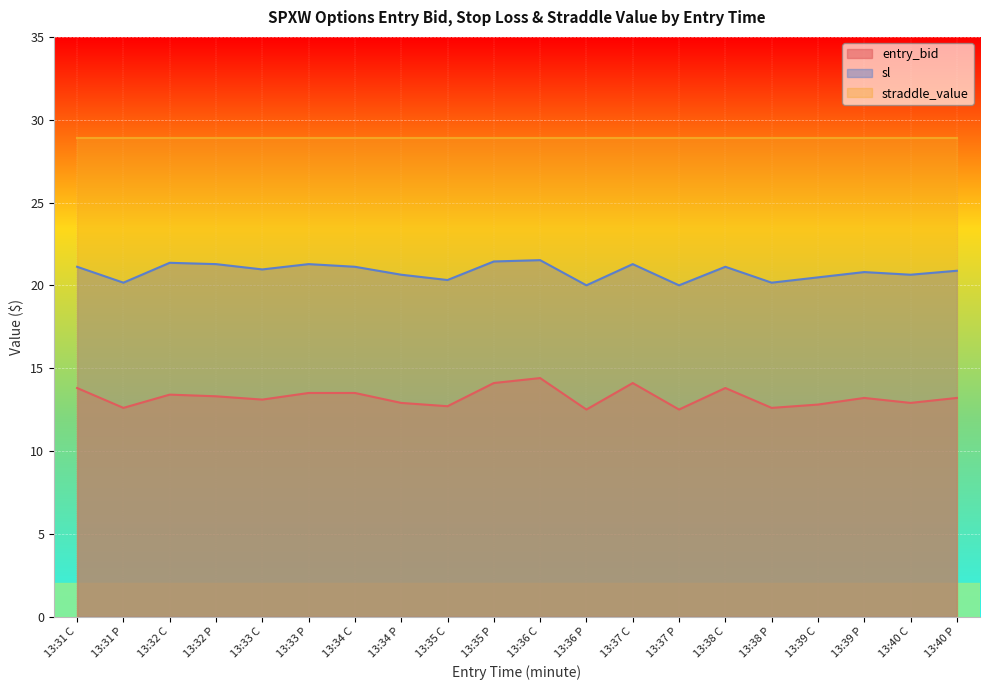

True or false: entry_bid and sl intersect in this chart.

False